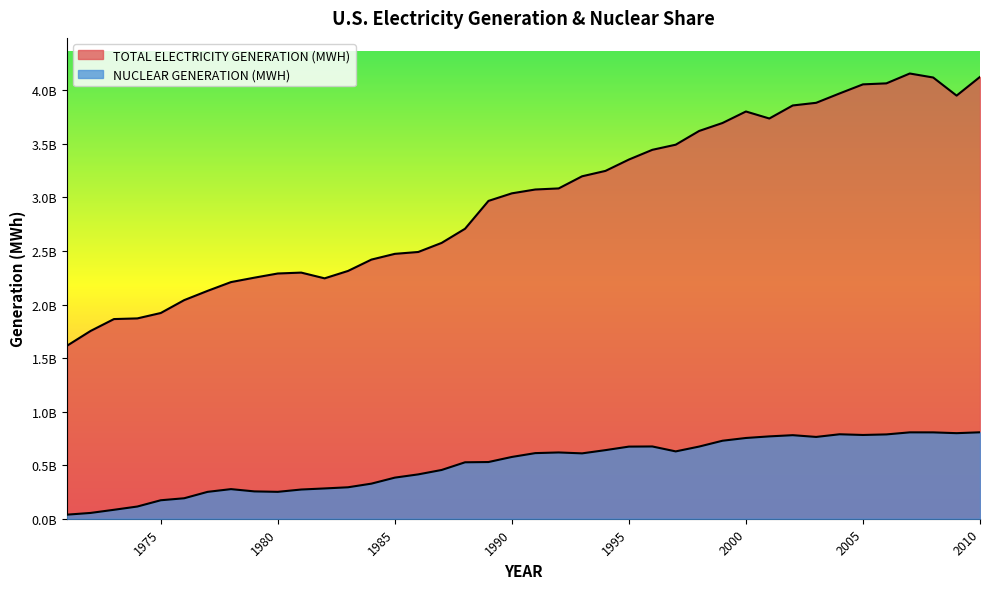

True or false: TOTAL ELECTRICITY GENERATION (MWH) and NUCLEAR GENERATION (MWH) cross at least once.

False